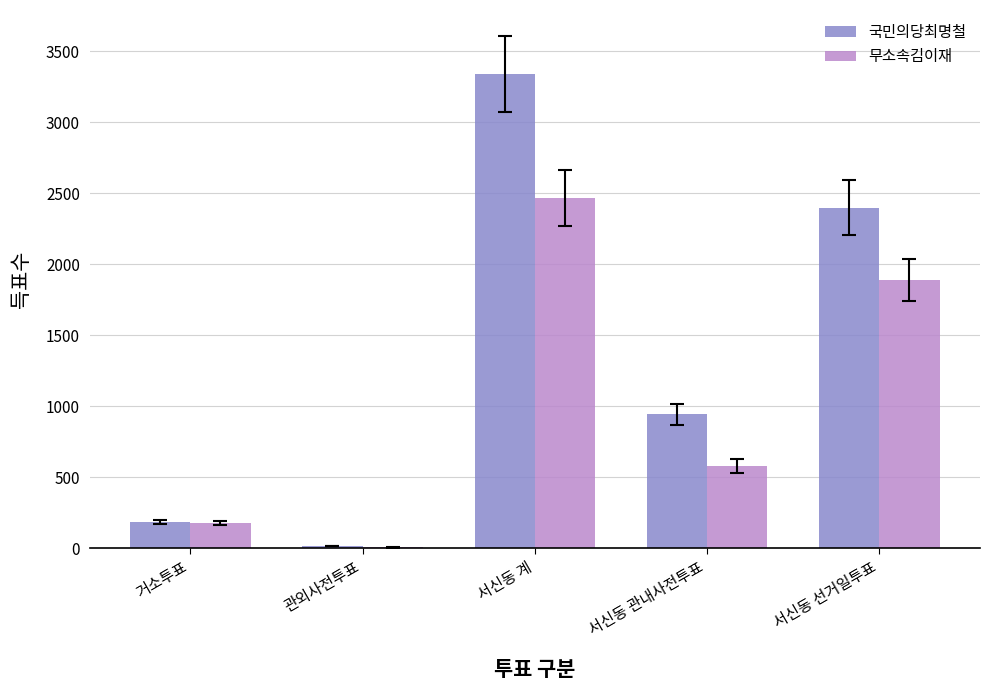

Reading left to right, list all the values displayed in this chart.

국민의당최명철: 186	16	3344	944	2400
무소속김이재: 180	6	2470	580	1890